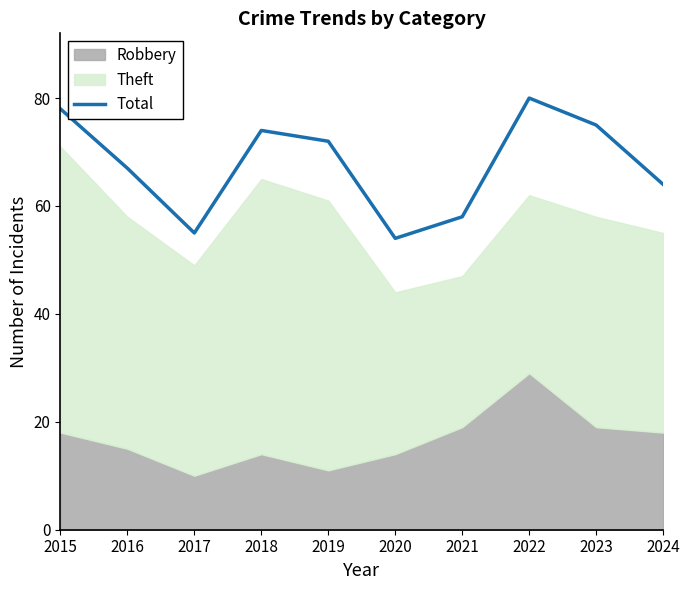

True or false: the data has more than 0 interior local peaks.

True